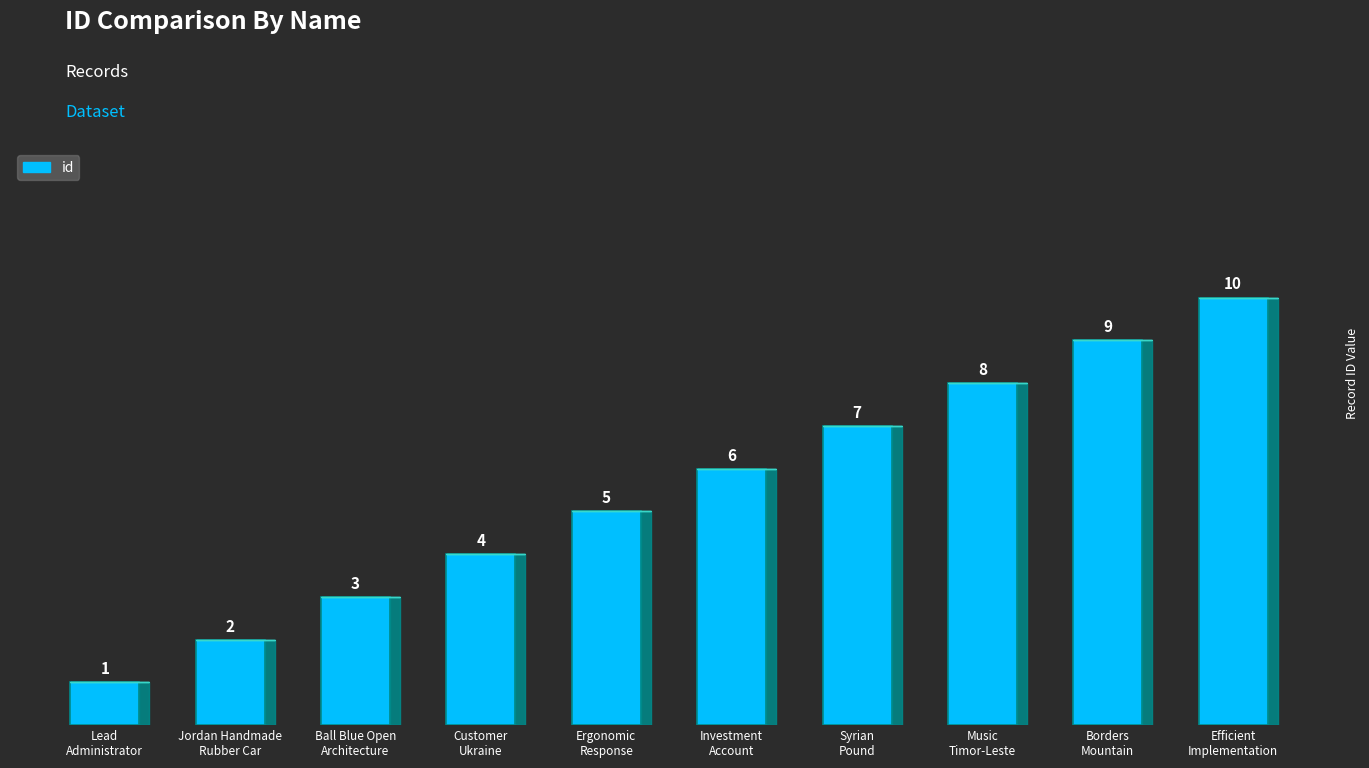

What is the sum of the values at Efficient
Implementation and Investment
Account?

16